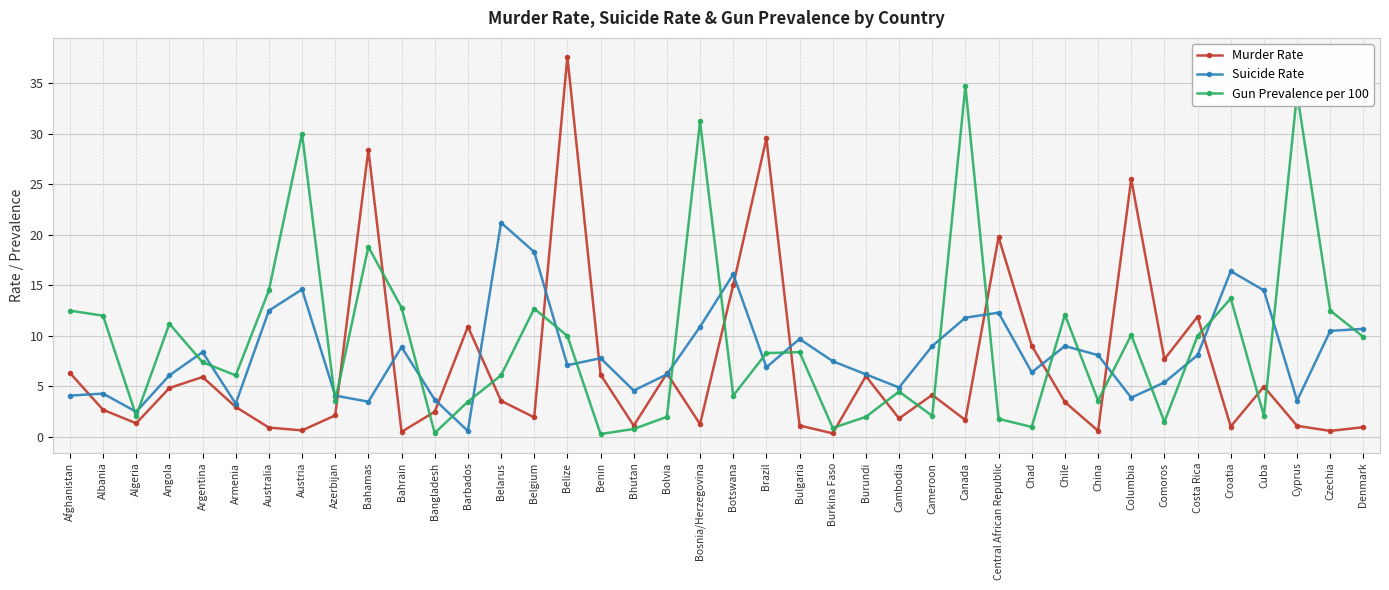

What is the sum of all Suicide Rate values?

333.7